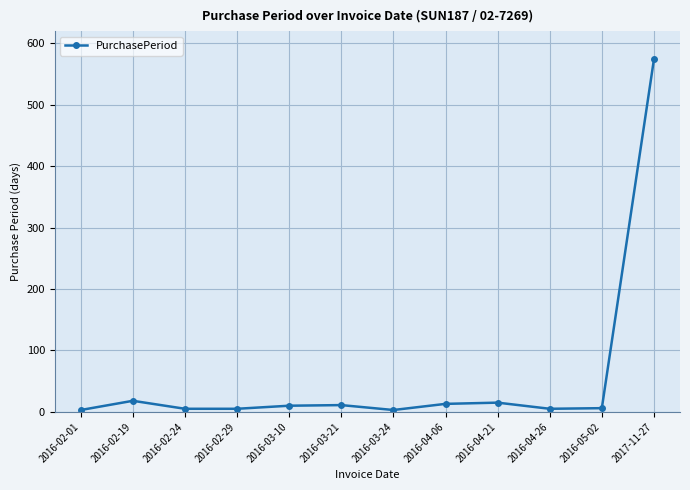

Where does the data first go above 10?

2016-02-19